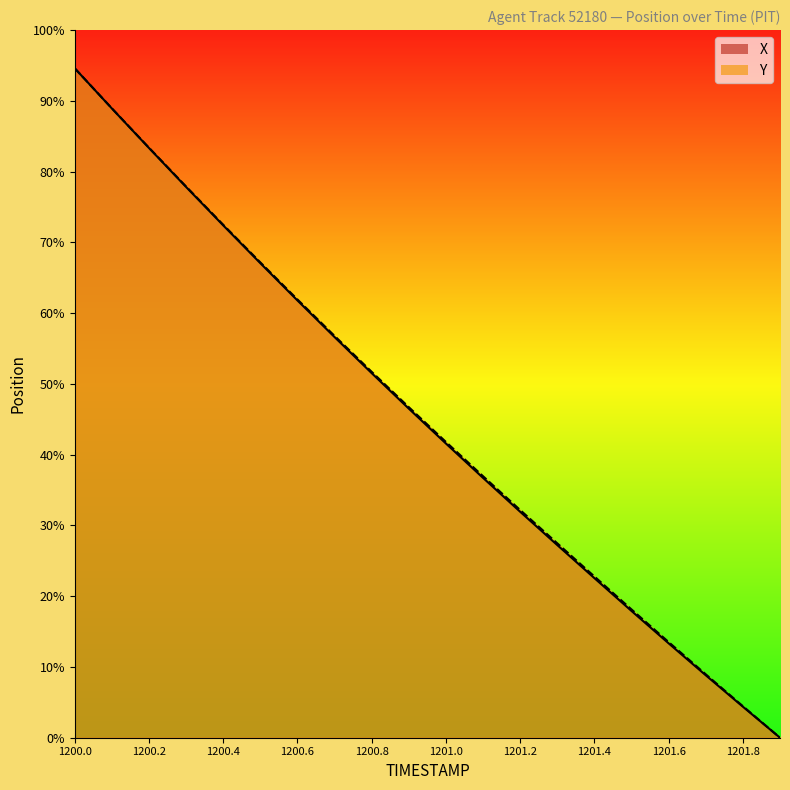

Read the Y line value at 19.

60.0